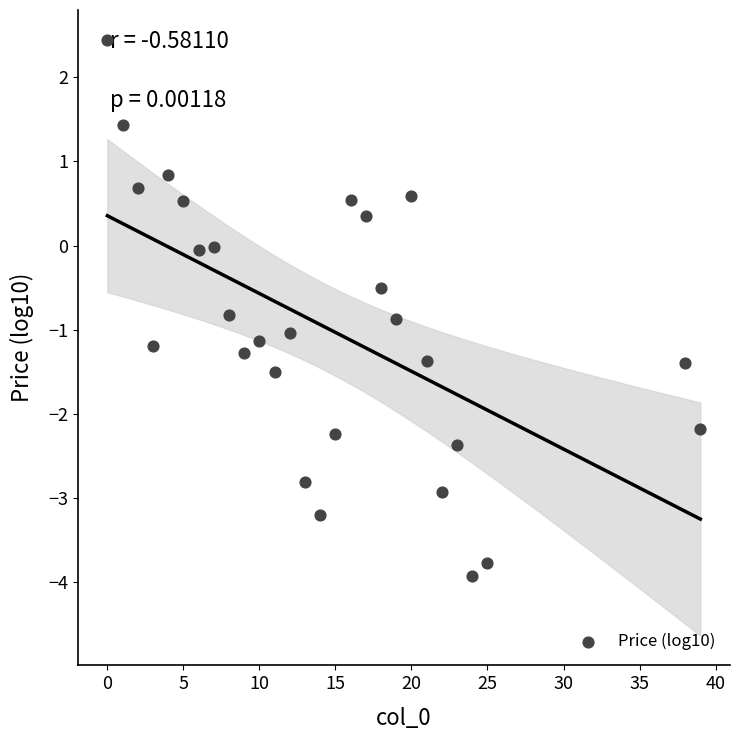

What is the range of Y values (max minus min)?

6.4